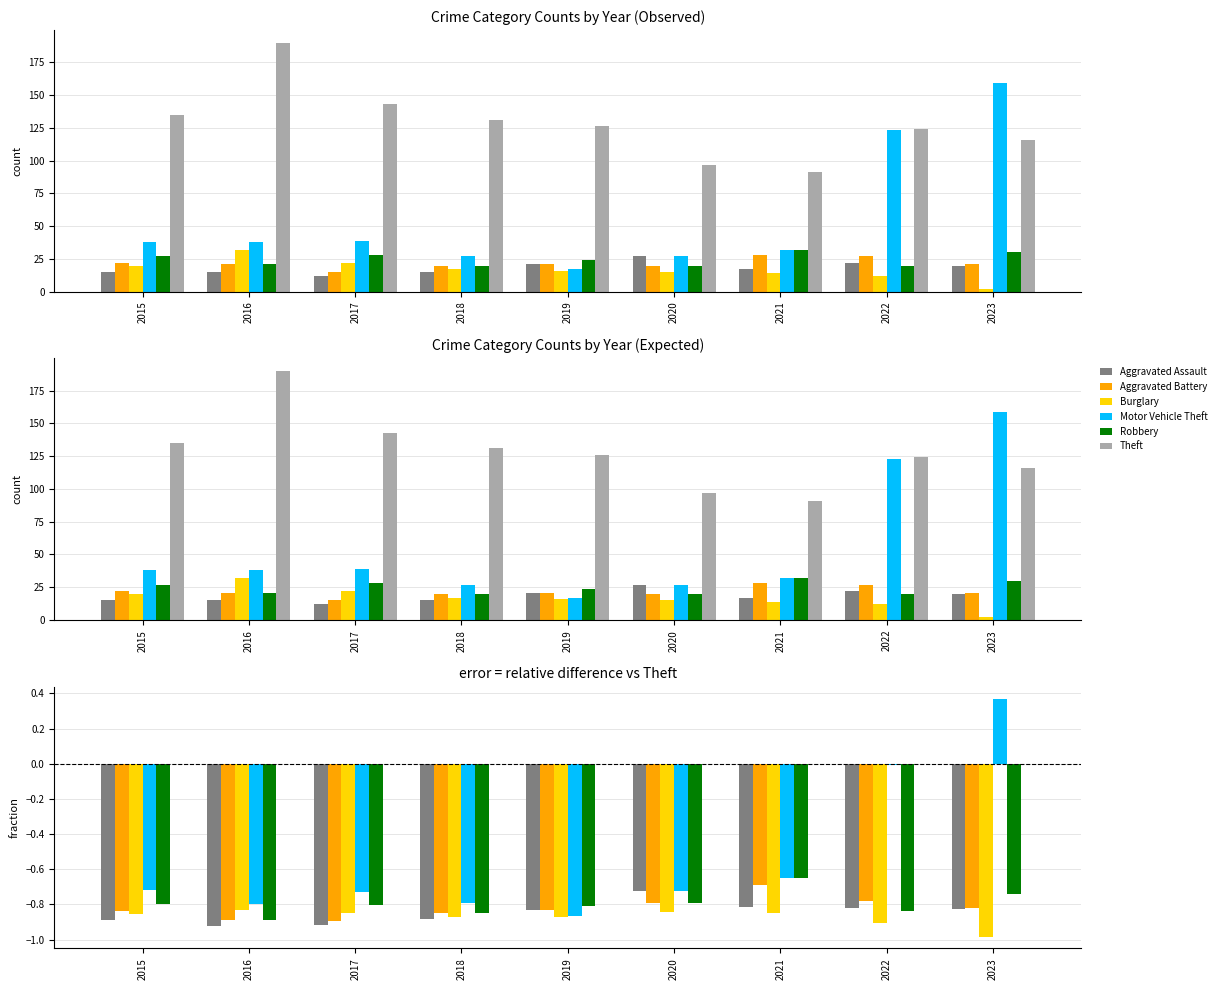

Which series has the largest total across all categories?

Theft